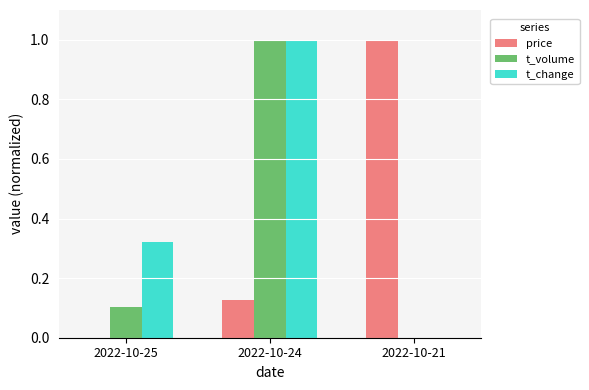

How many distinct data groups are displayed?

3